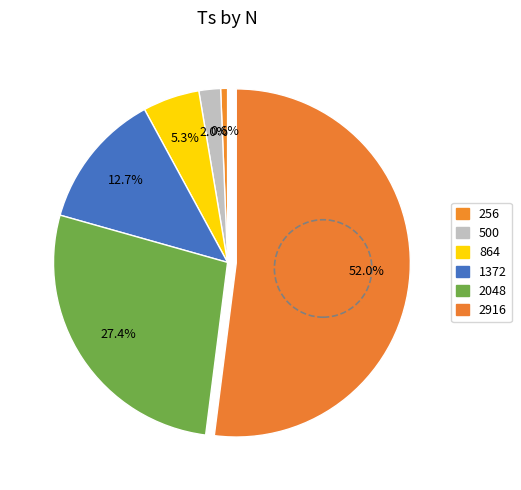

What is the majority slice?

2916